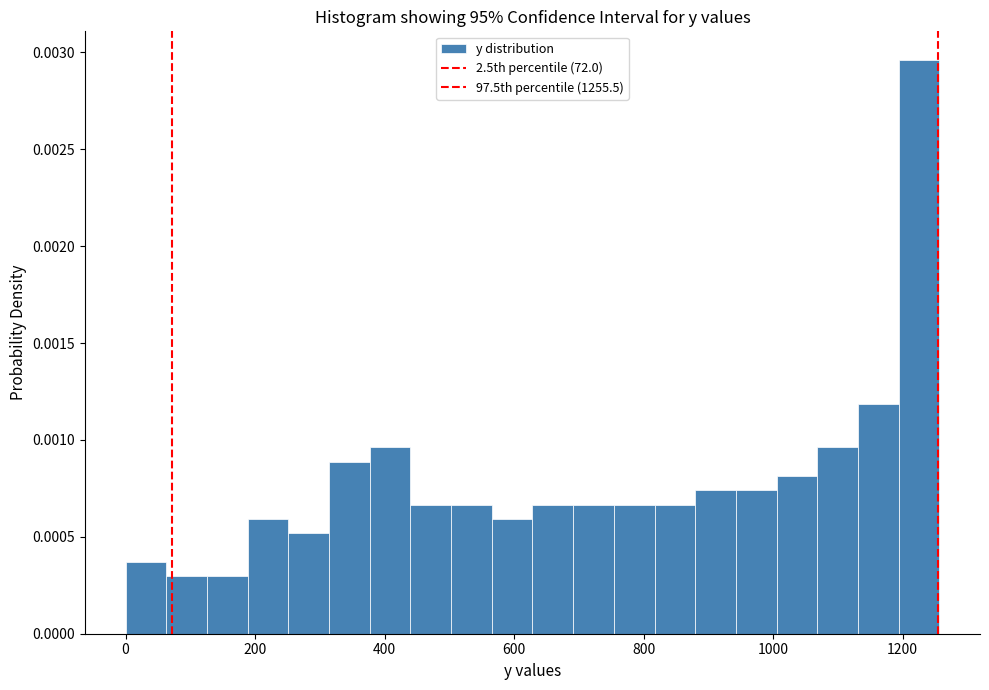

Read against the x-axis, roughly where is the centre of the tallest bar?

1220